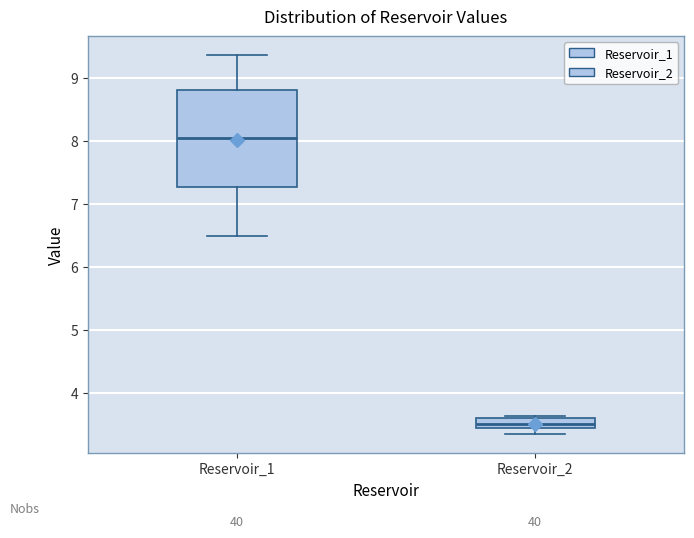

Which box's median line is the highest?

Reservoir_1